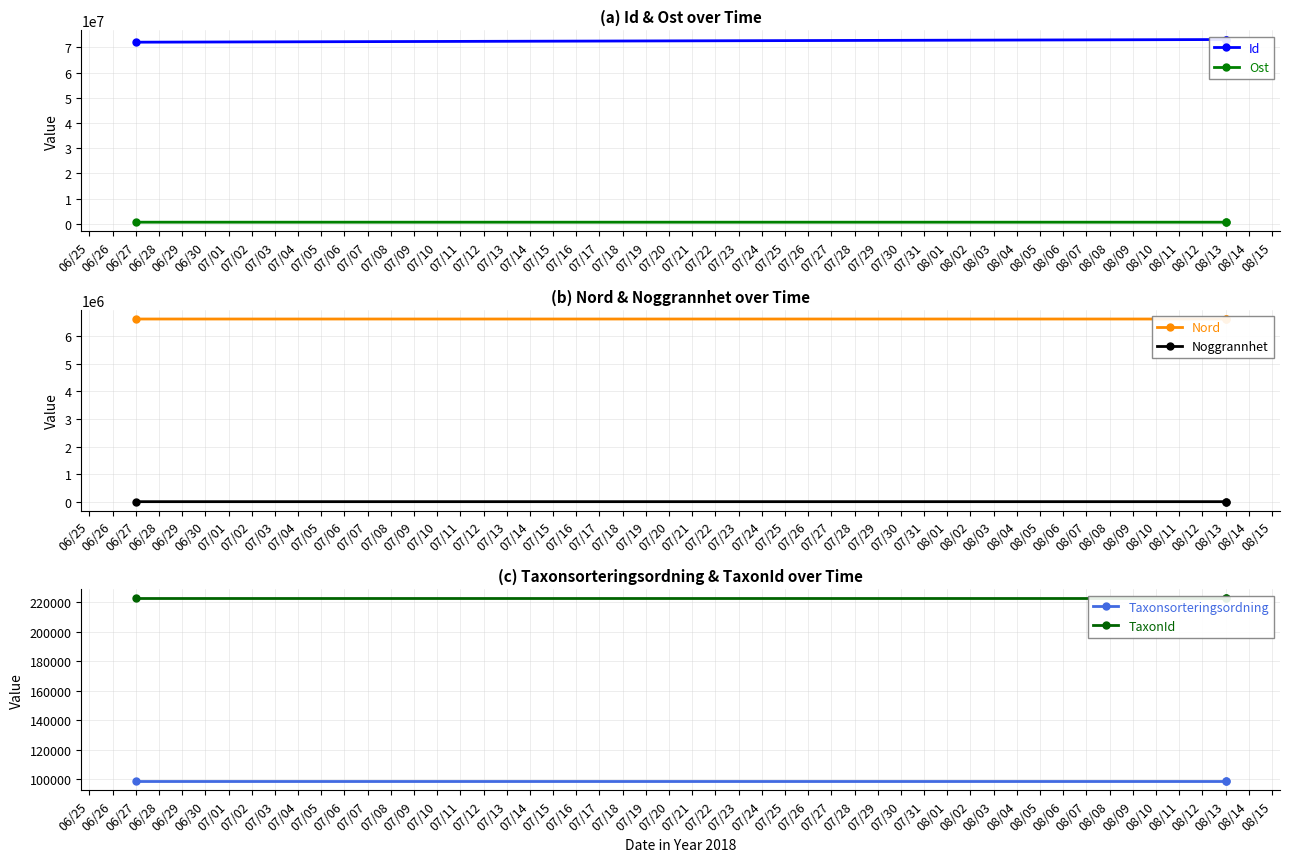

At which label is Nord closest to 6628456?

08/13